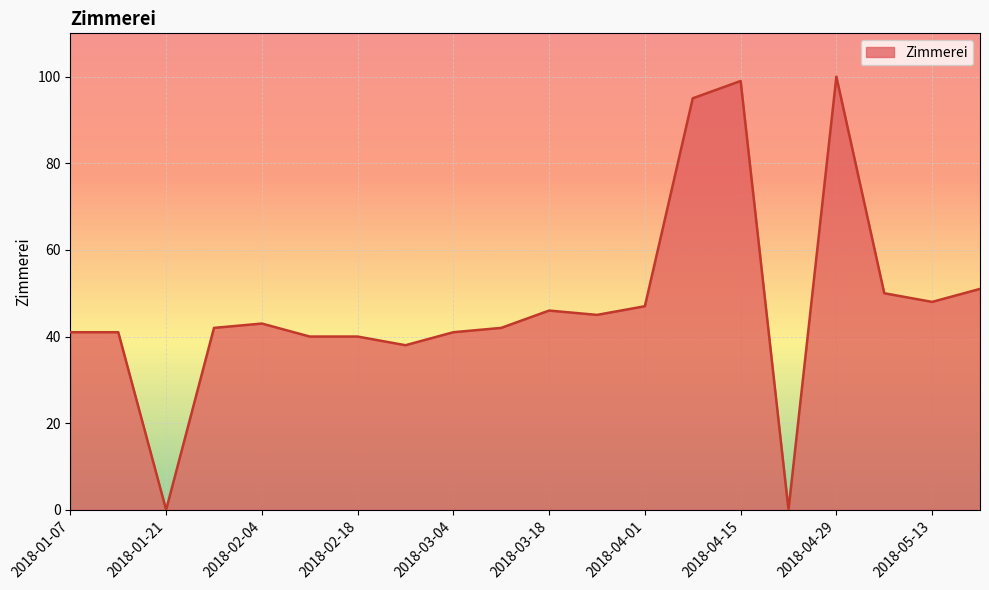

What is the maximum value shown in the chart?

100